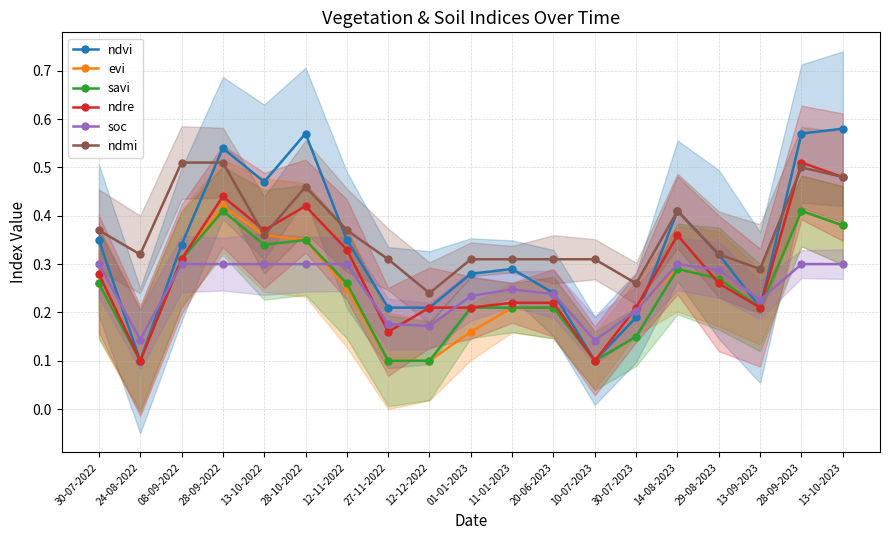

Which label corresponds to the largest value in the chart?

13-10-2023